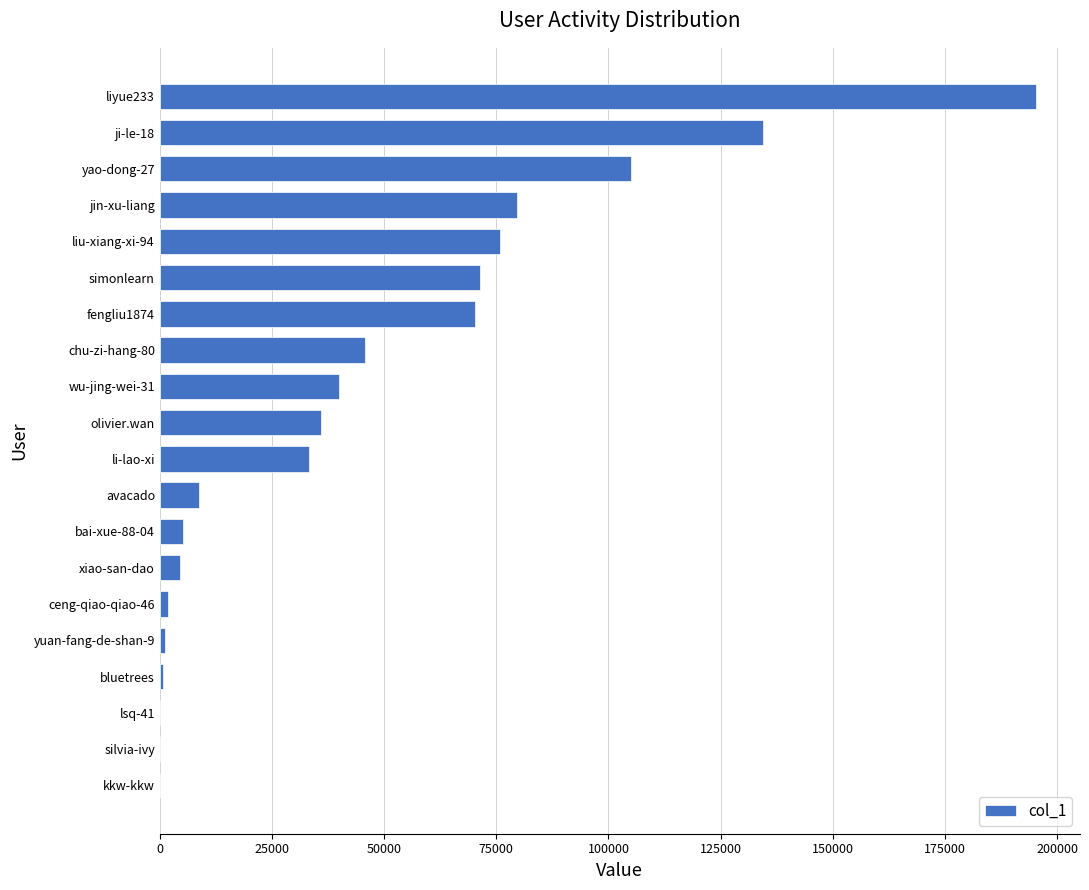

What is the greatest value displayed?

195321